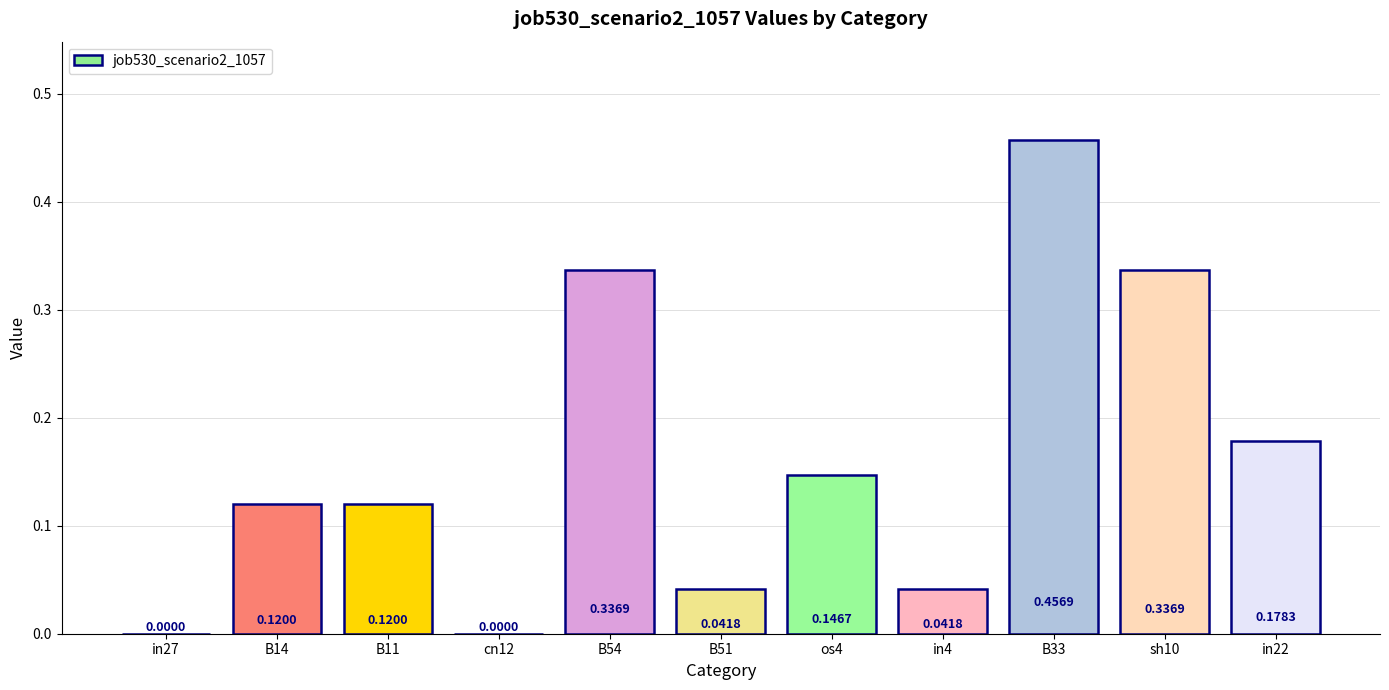

Which has a higher value, cn12 or os4?

os4